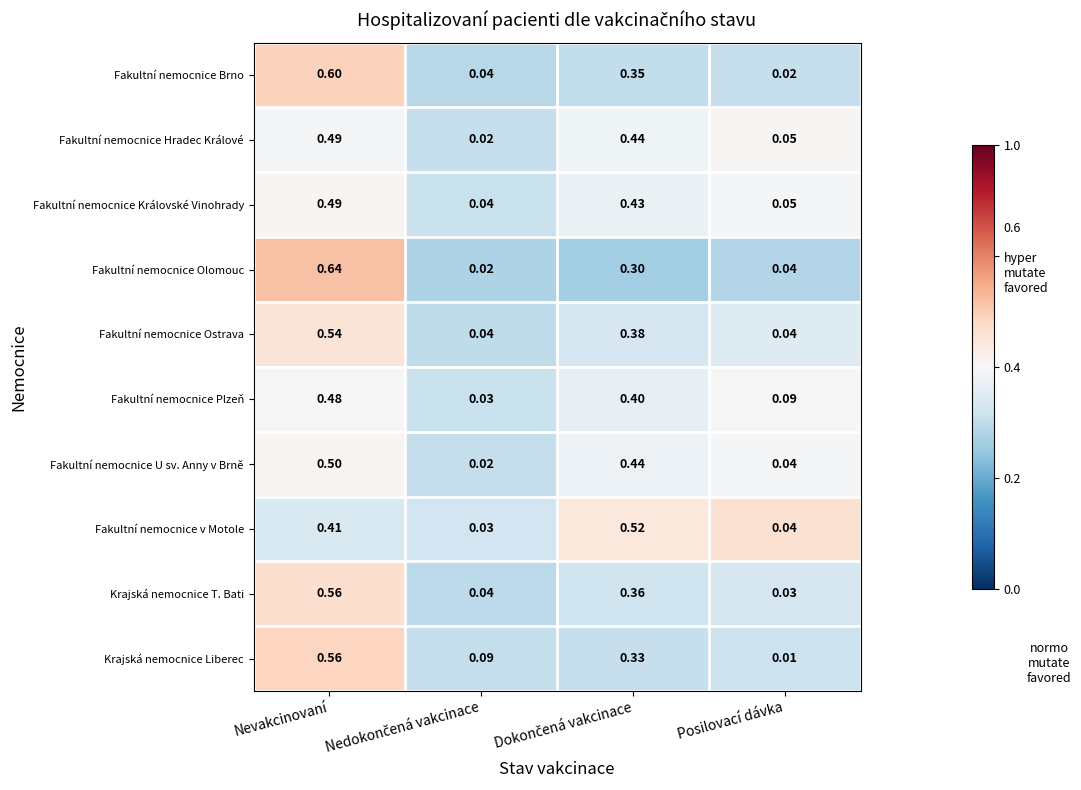

Is the value of Krajská nemocnice Liberec at Posilovací dávka greater than the value of Fakultní nemocnice Královské Vinohrady at Posilovací dávka?

No